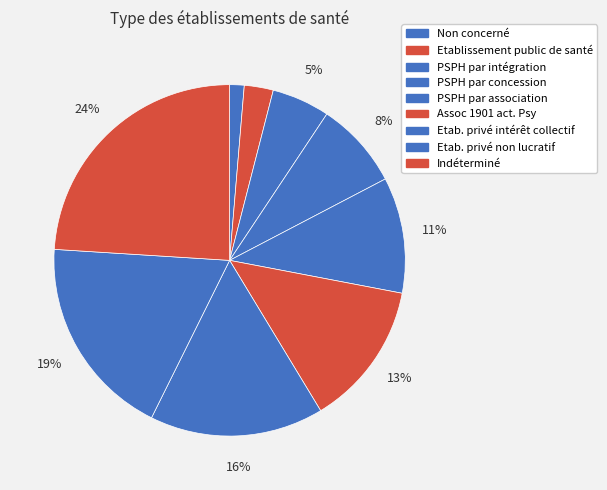

Which slice is the largest?

Indéterminé